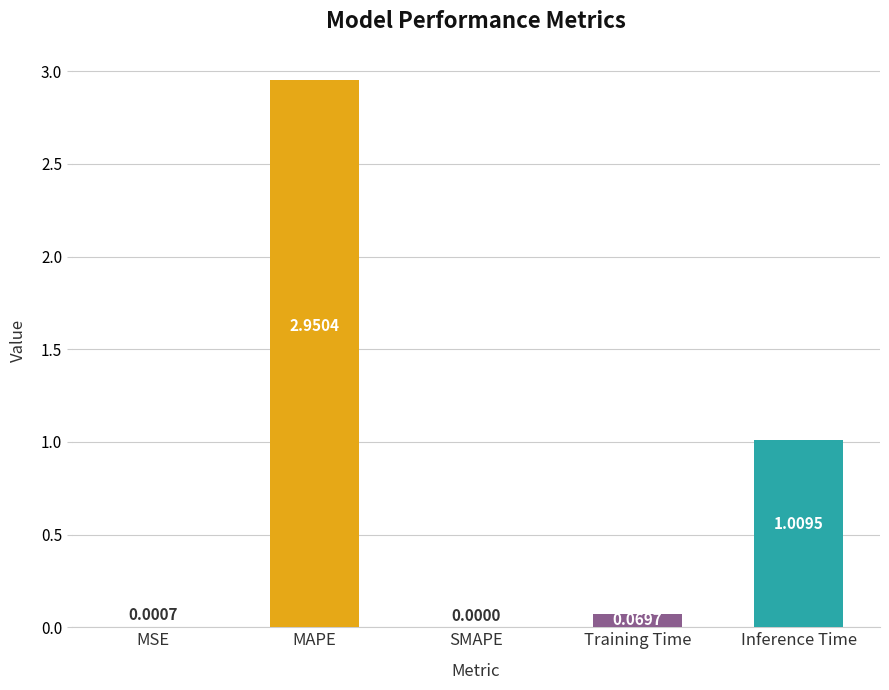

True or false: the data shows 1.4 at MAPE.

False